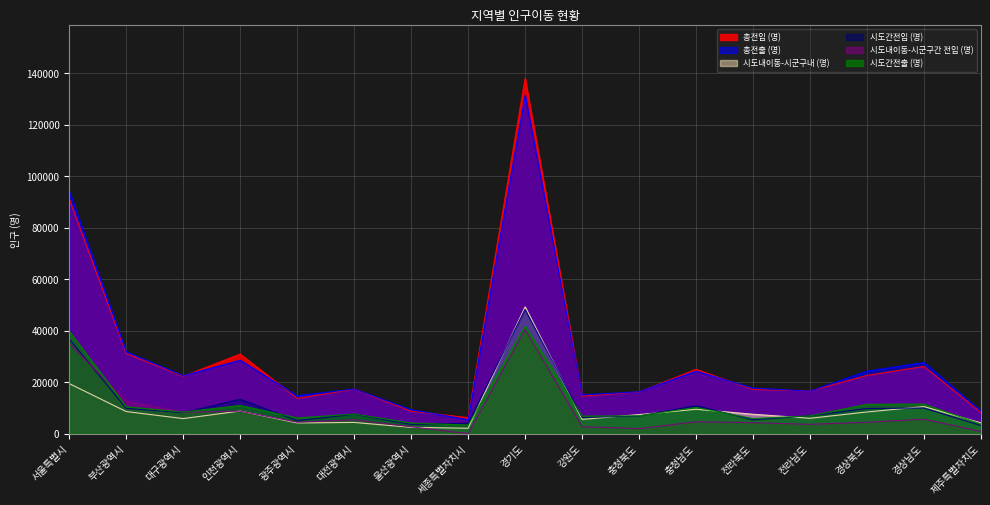

Between 경상남도 and 경기도, which is larger?

경기도